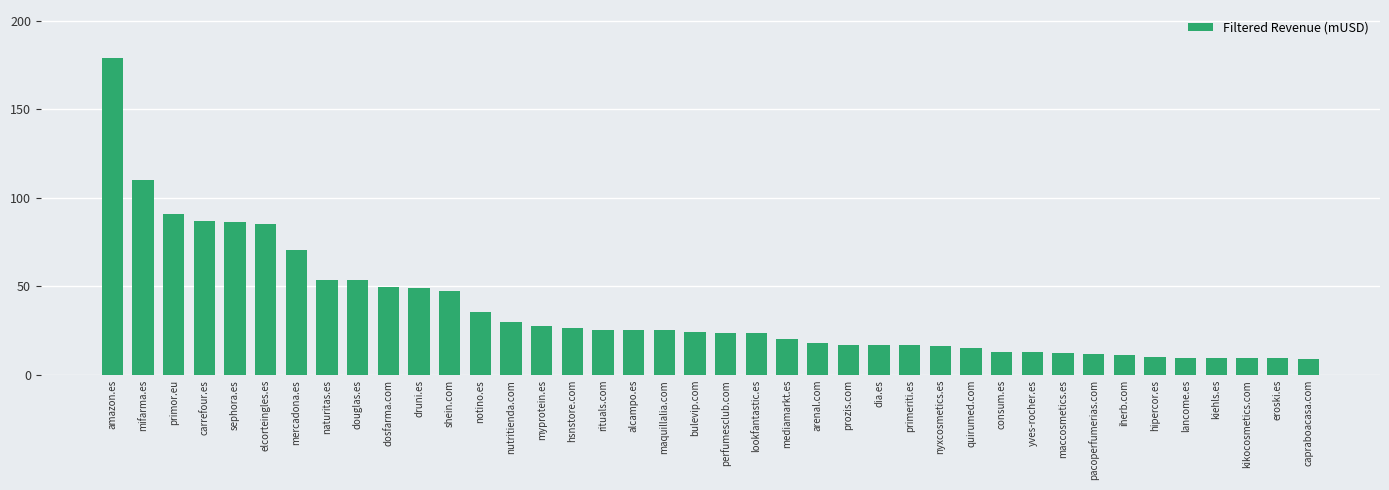

How many bars are there in total?

40